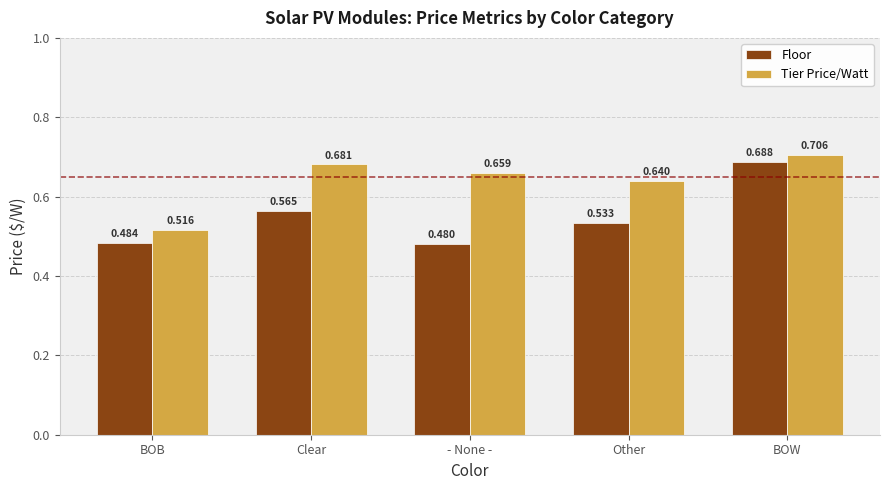

Where is Floor nearest to the value 0?

- None -